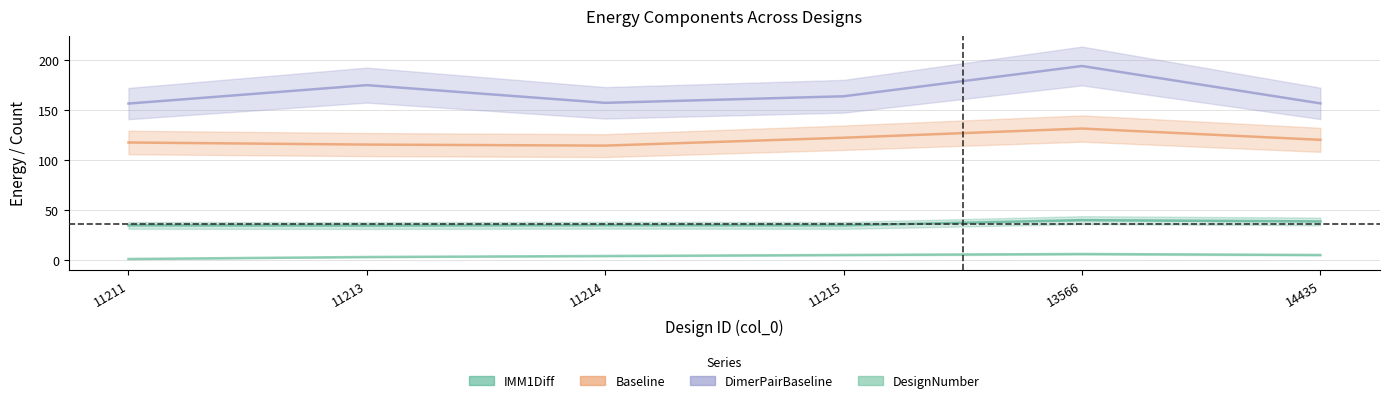

What is the maximum value shown in the chart?

194.0